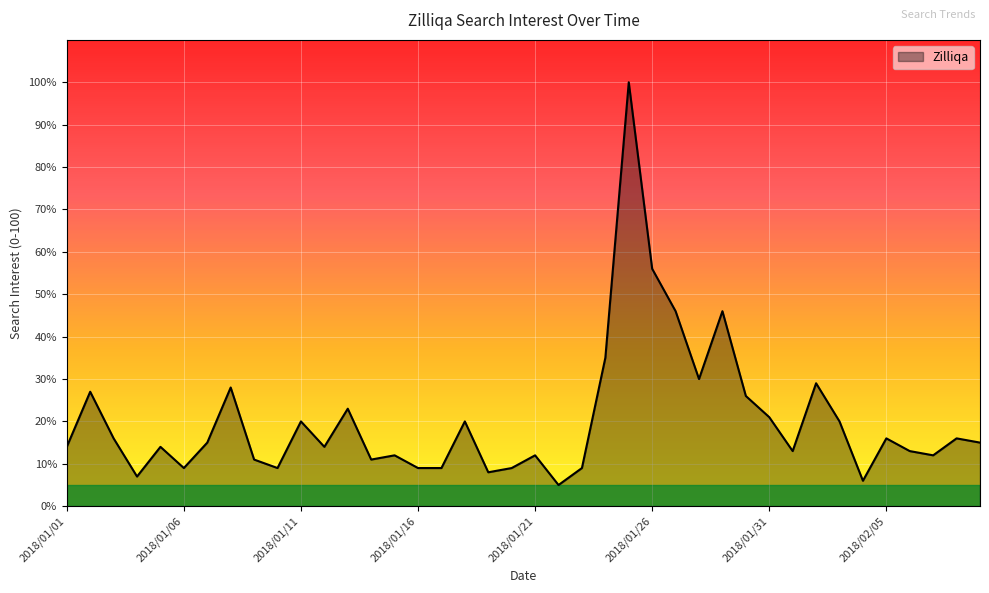

What is the difference between the maximum and minimum values?

95